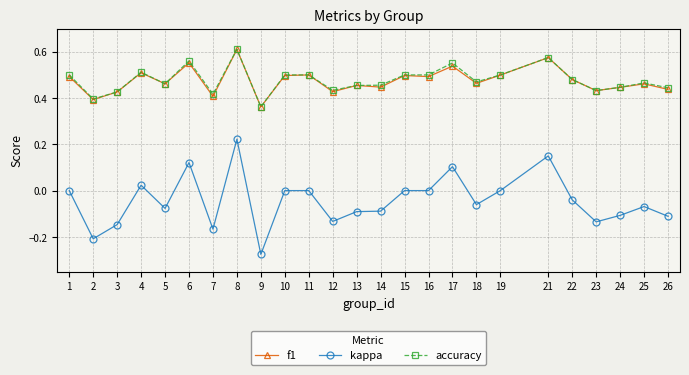

What are all the series names shown in the legend?

f1, kappa, accuracy